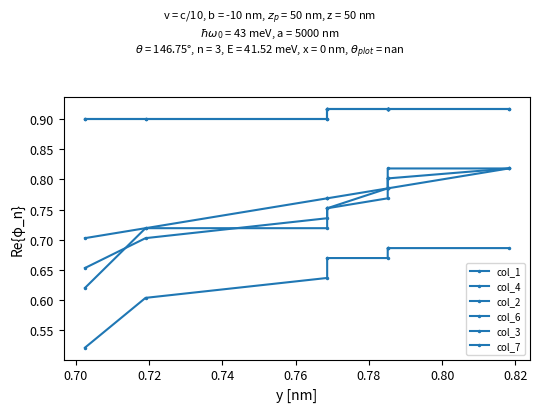

What is the value of the col_6 point at the 7th from the left?

0.8